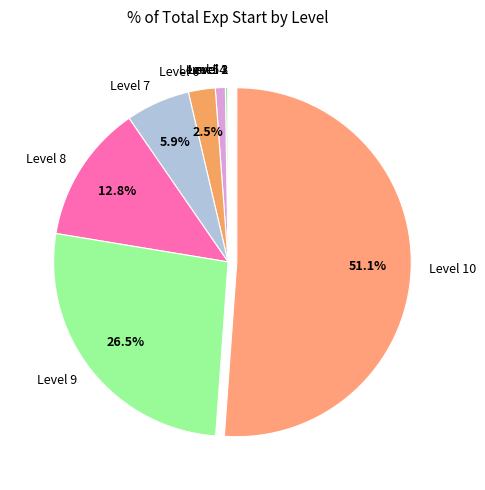

Is there any slice that represents more than half of the pie?

Yes